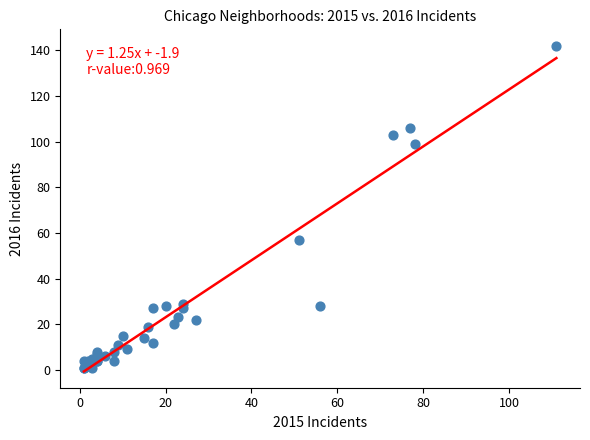

What Y value in the scatter plot is closest to 71?

57